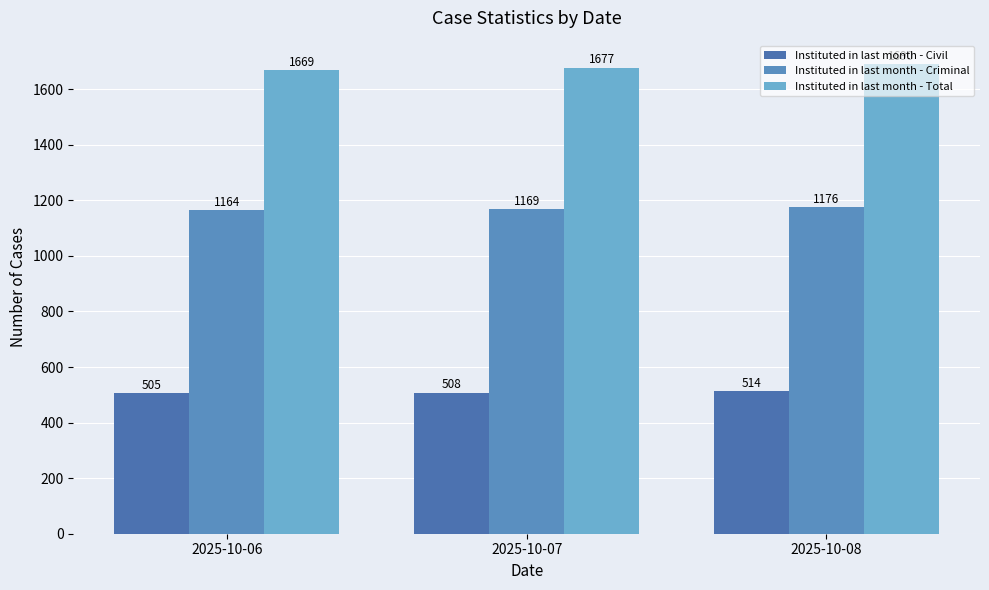

How many bars are there in each group?

3